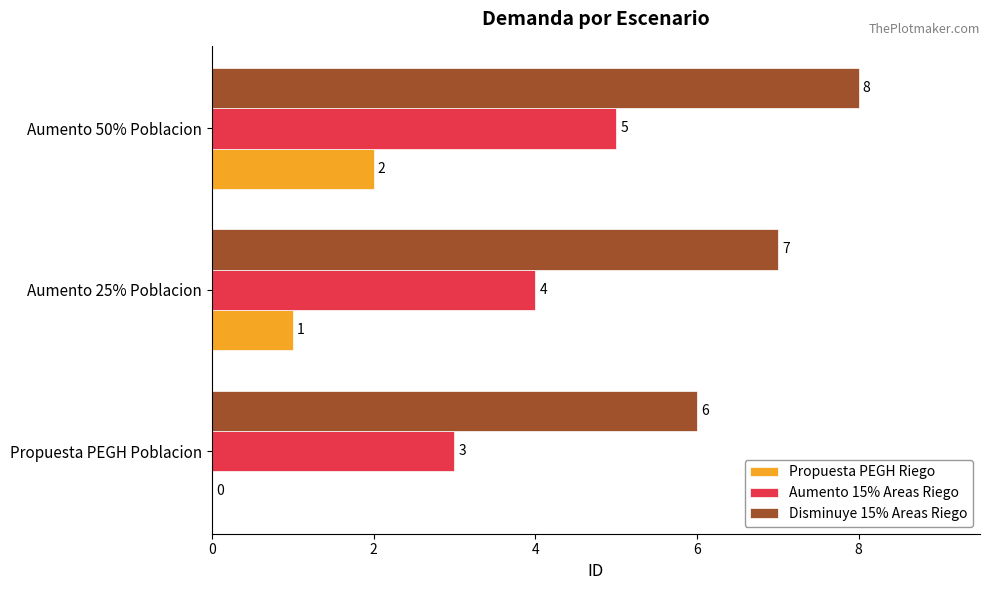

The value of Propuesta PEGH Riego at Aumento 50% Poblacion is 1. True or false?

False